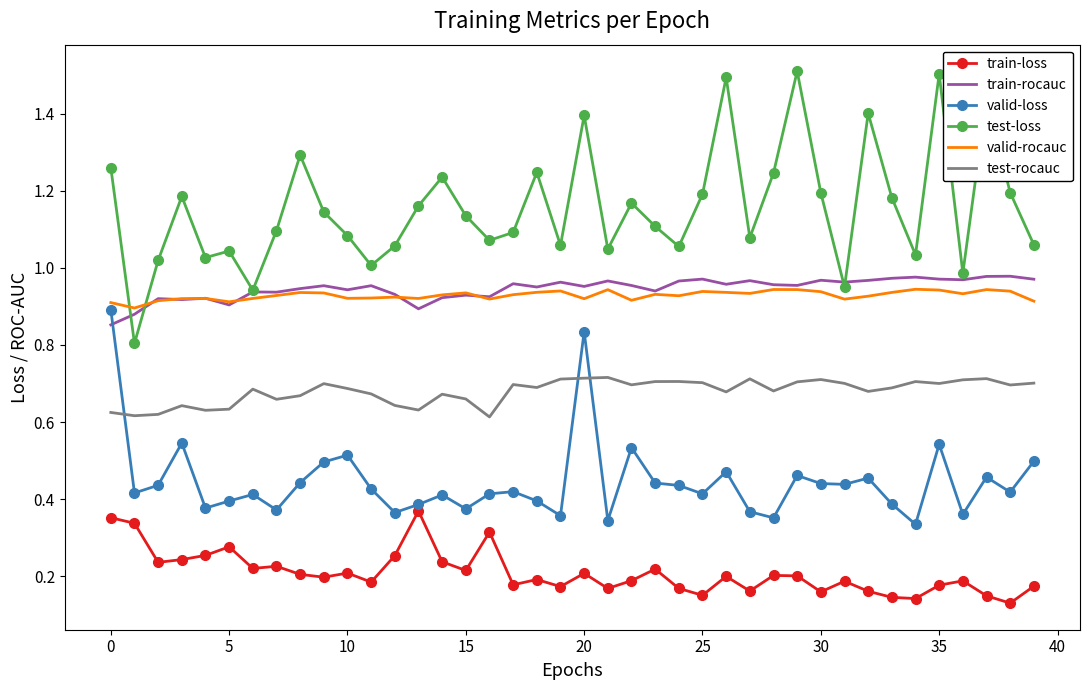

True or false: test-loss and valid-rocauc intersect in this chart.

True